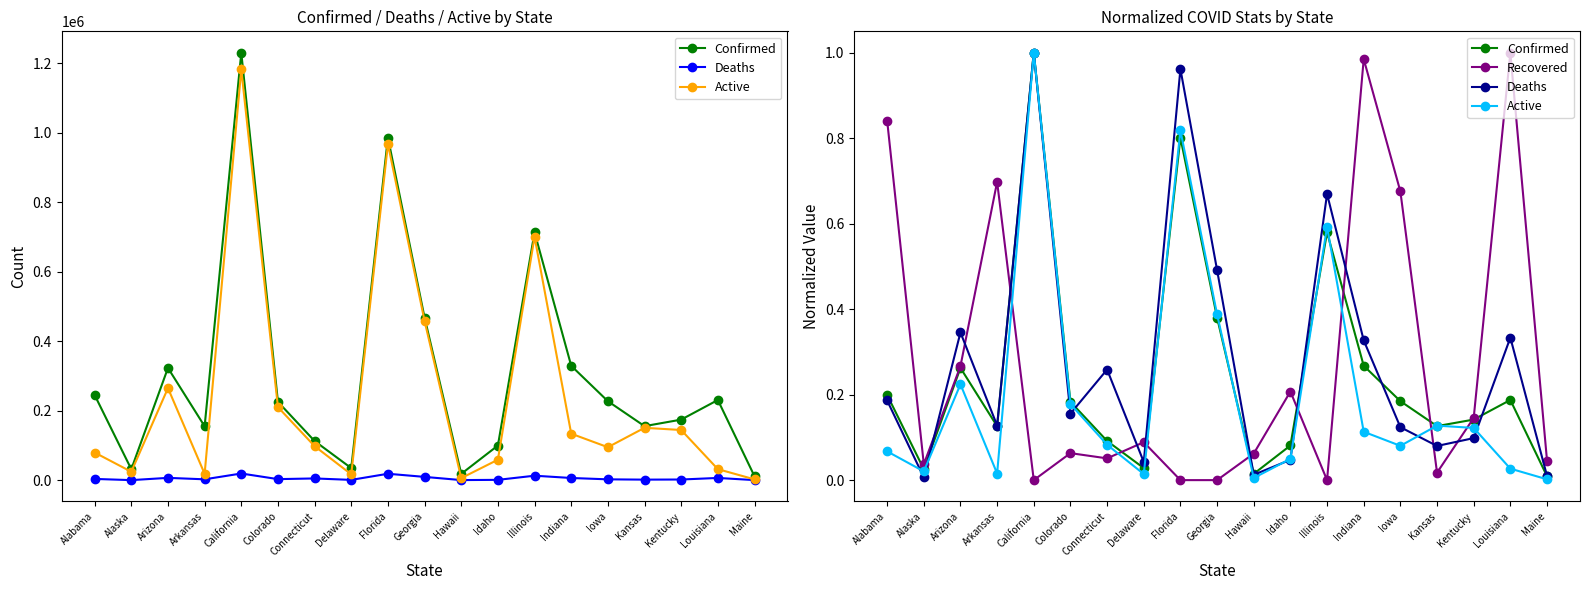

Does the chart display data point markers on the line(s)?

Yes